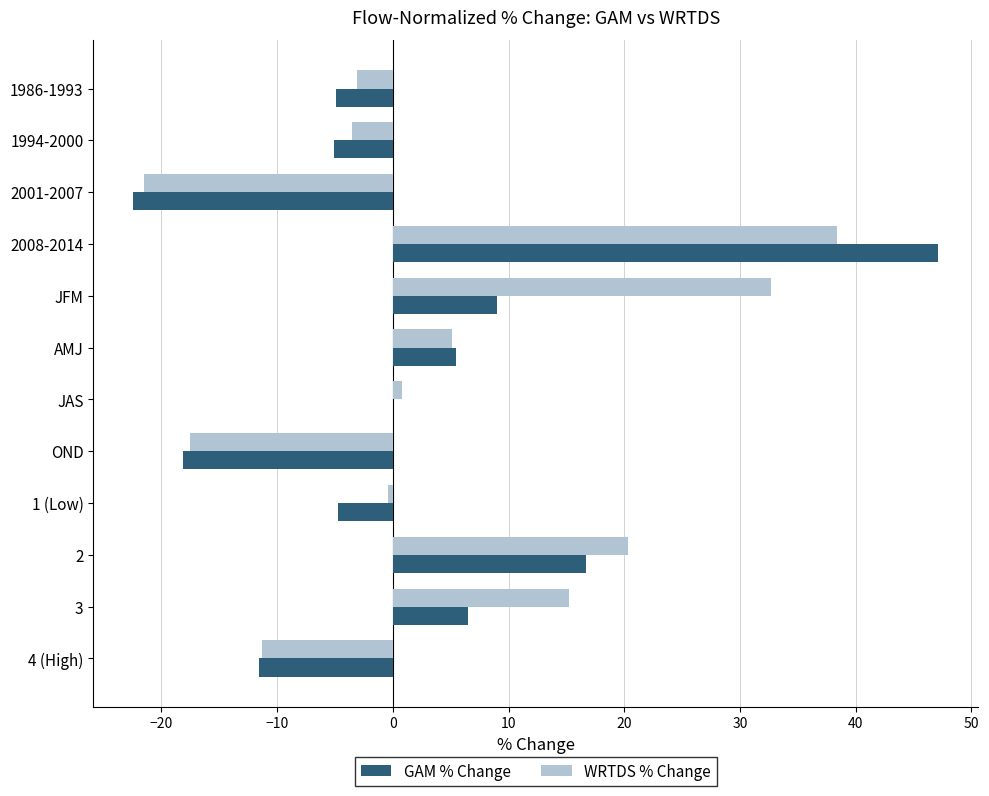

Between AMJ and OND, which series saw the biggest shift?

GAM % Change